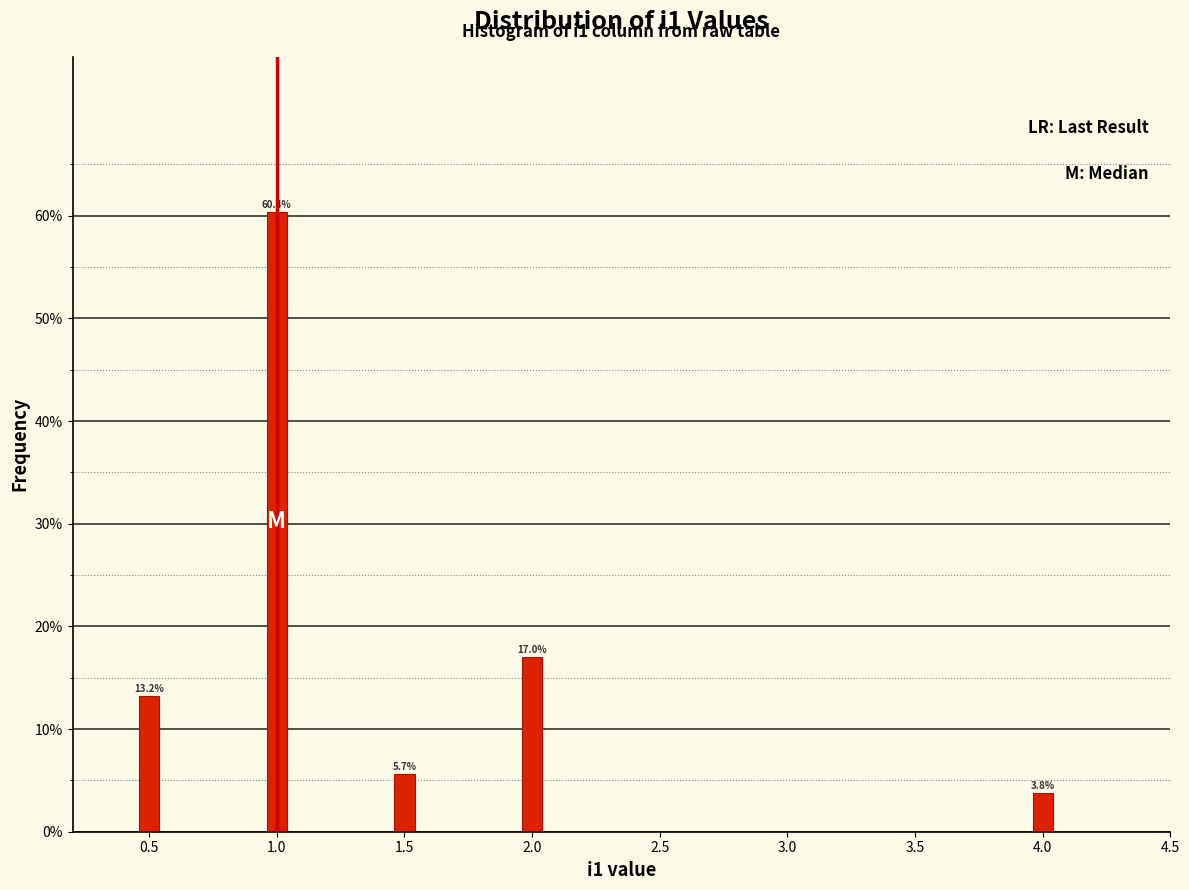

Reading left to right, transcribe all the data shown in this chart.

13.2	60.4	5.7	17.0	3.8